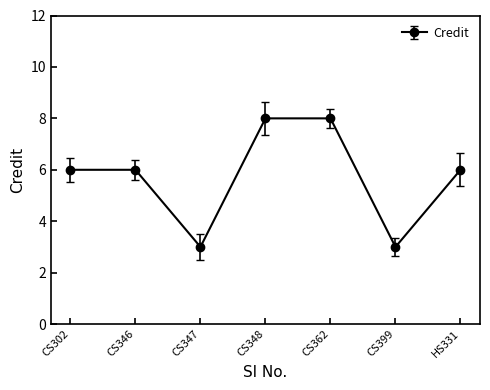

Reading right to left, list all the values displayed in this chart.

6	3	8	8	3	6	6